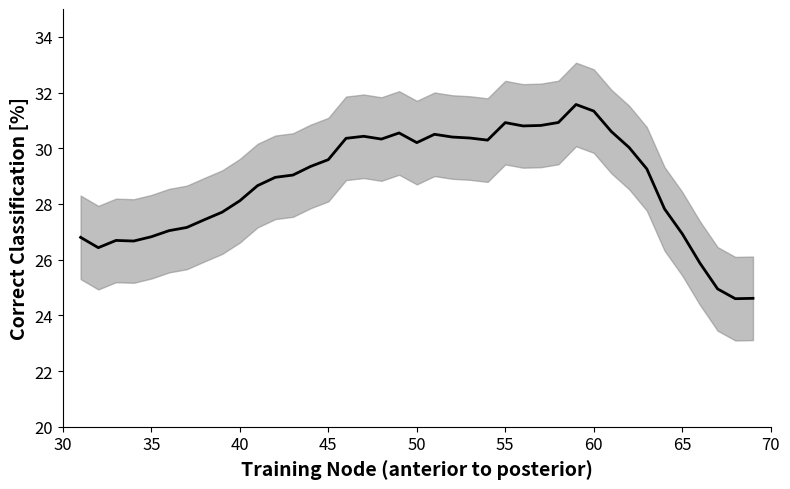

What is the smallest value displayed?

24.6